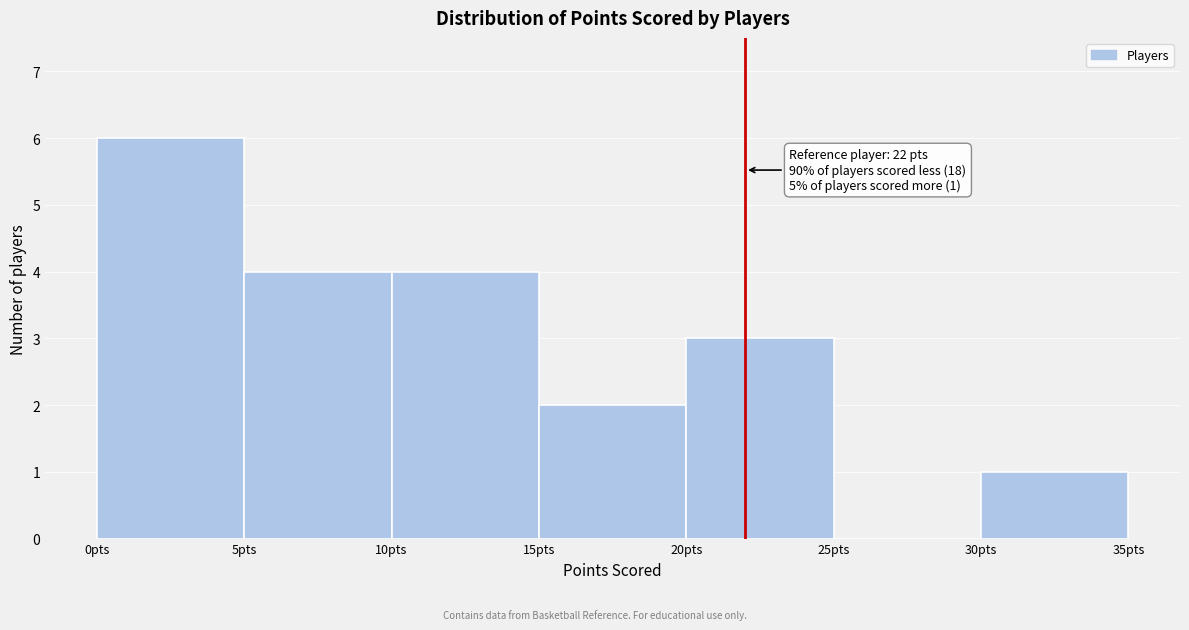

Which range on the x-axis has the tallest bar?

0 to 5